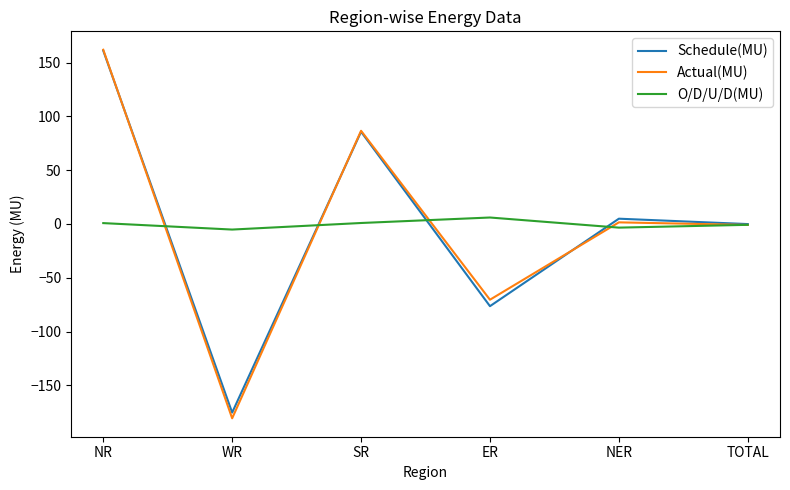

Which label corresponds to the largest value in the chart?

NR